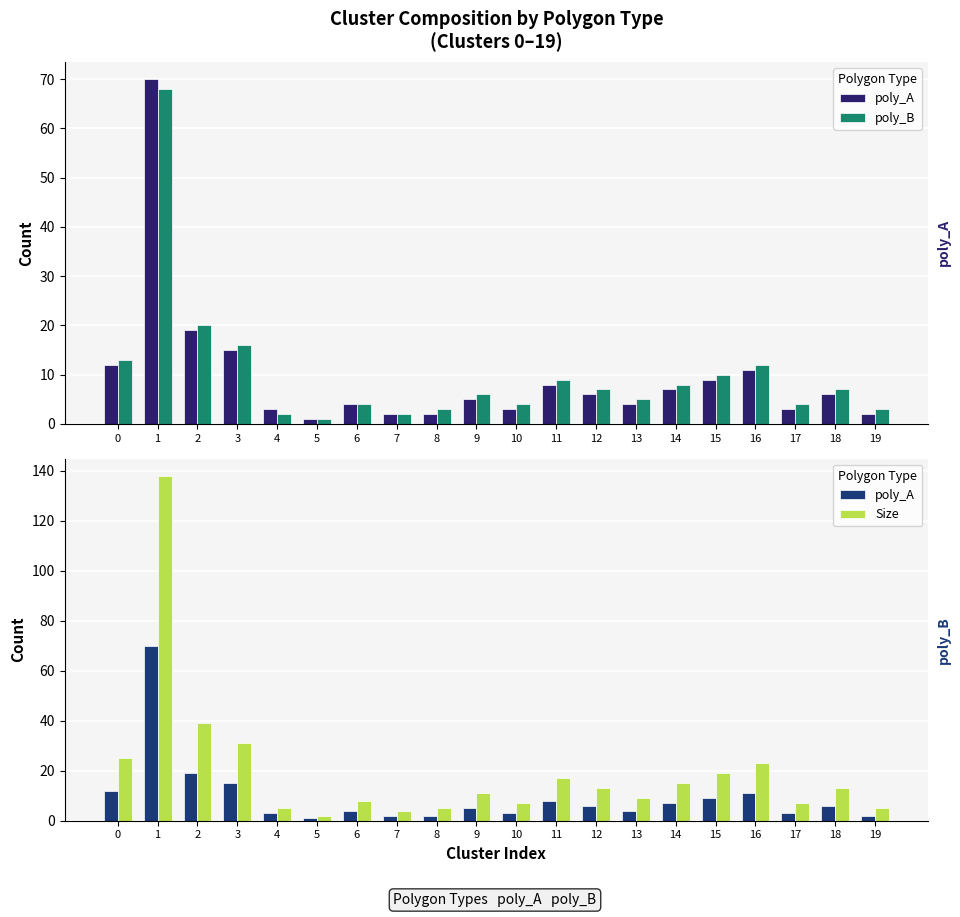

Between 14 and 17, which series saw the biggest shift?

Size